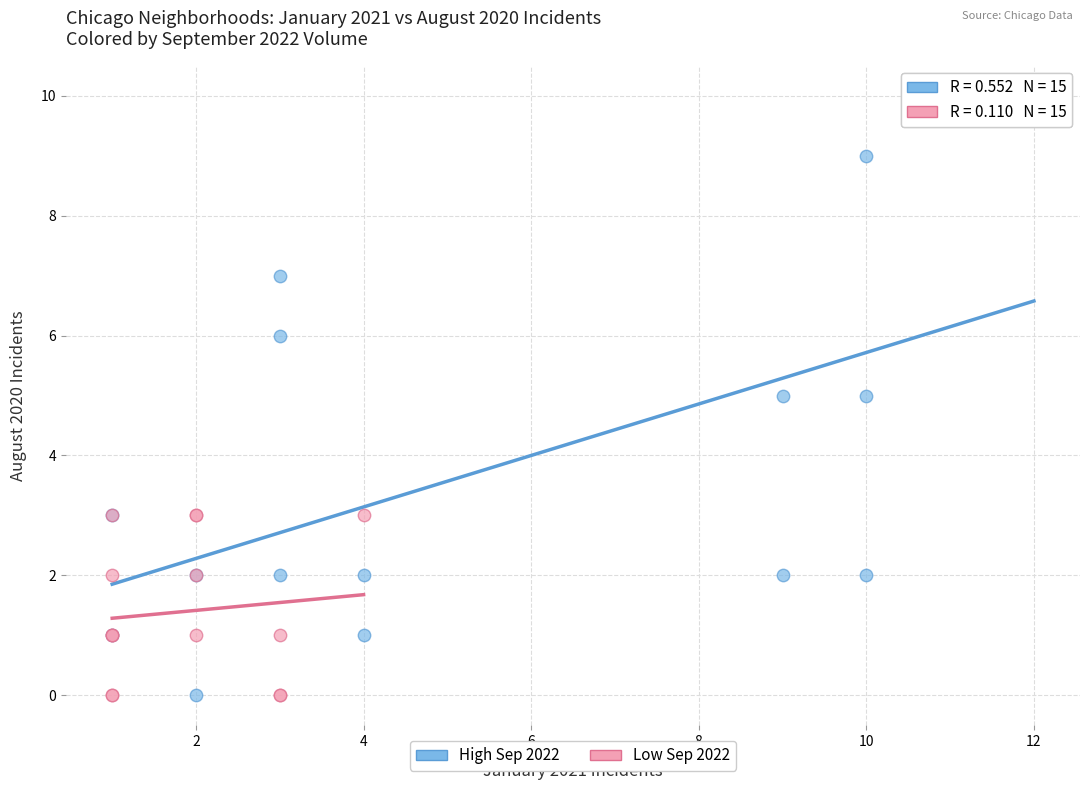

Which series contains the highest Y value?

High Sep 2022